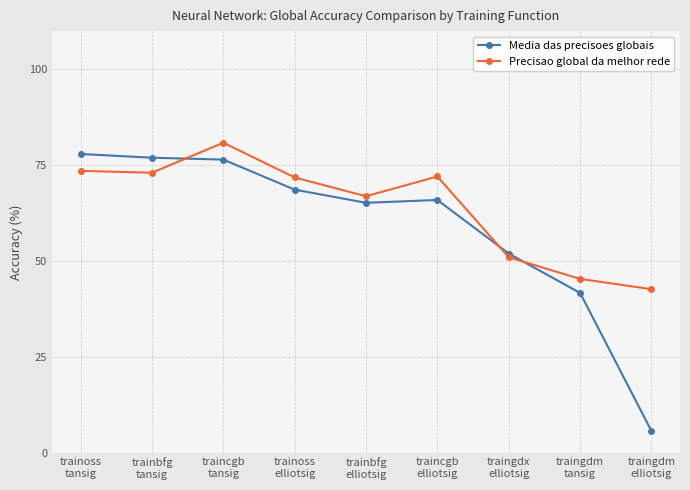

Rank the series by their maximum value, from lowest to highest.

Media das precisoes globais, Precisao global da melhor rede